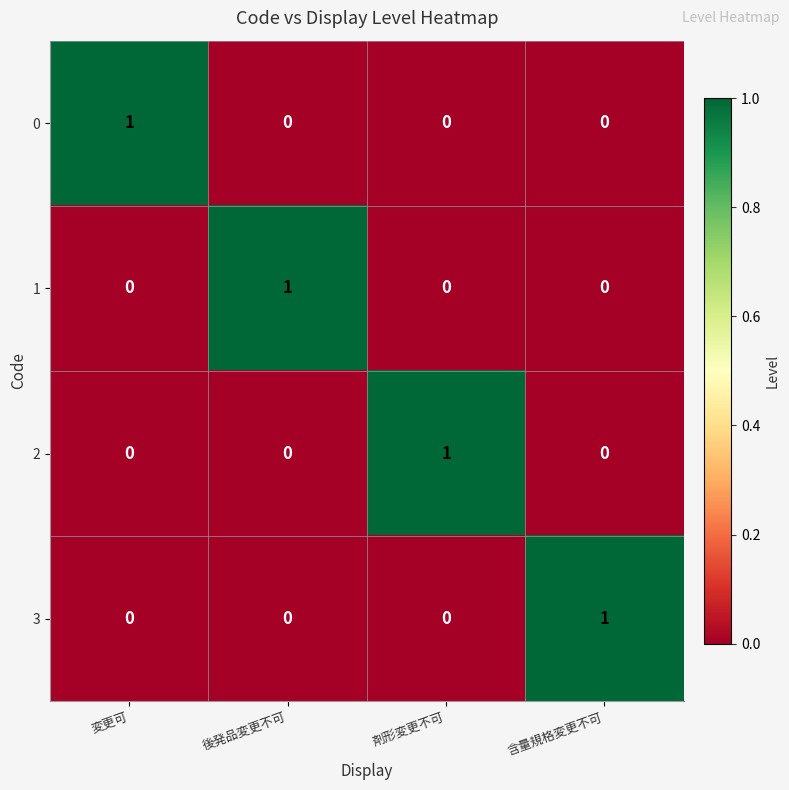

Count the 1 values in the range 0 to 1.

4